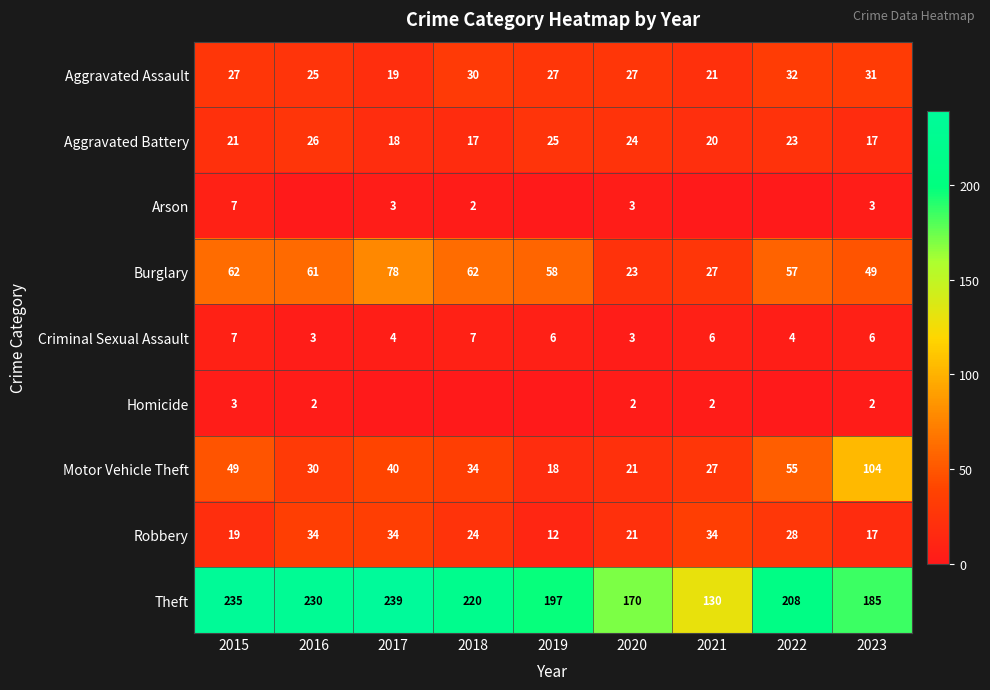

Is it true that Burglary equals 62 at 2018?

True